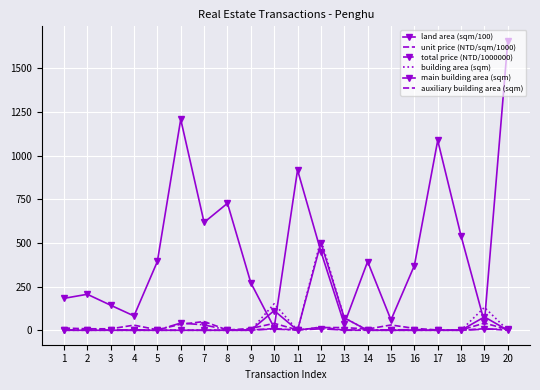

True or false: land area (sqm/100) has a value of 277.6 at 2.

False